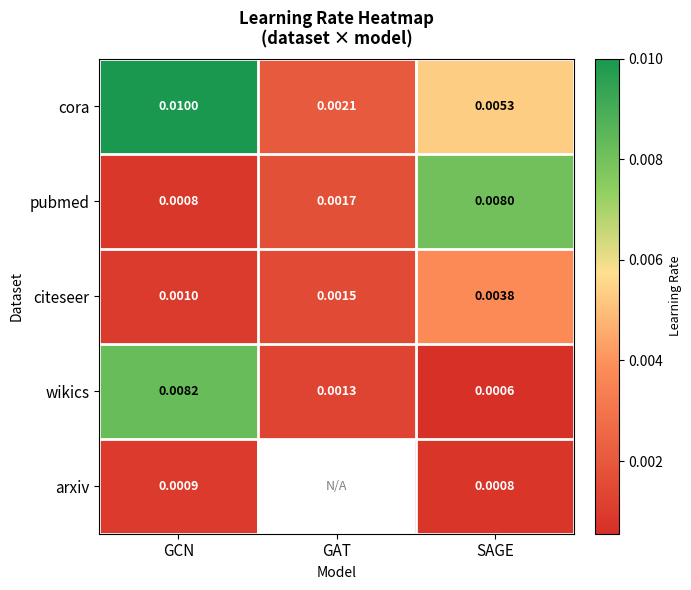

Count the number of categories in the chart.

3